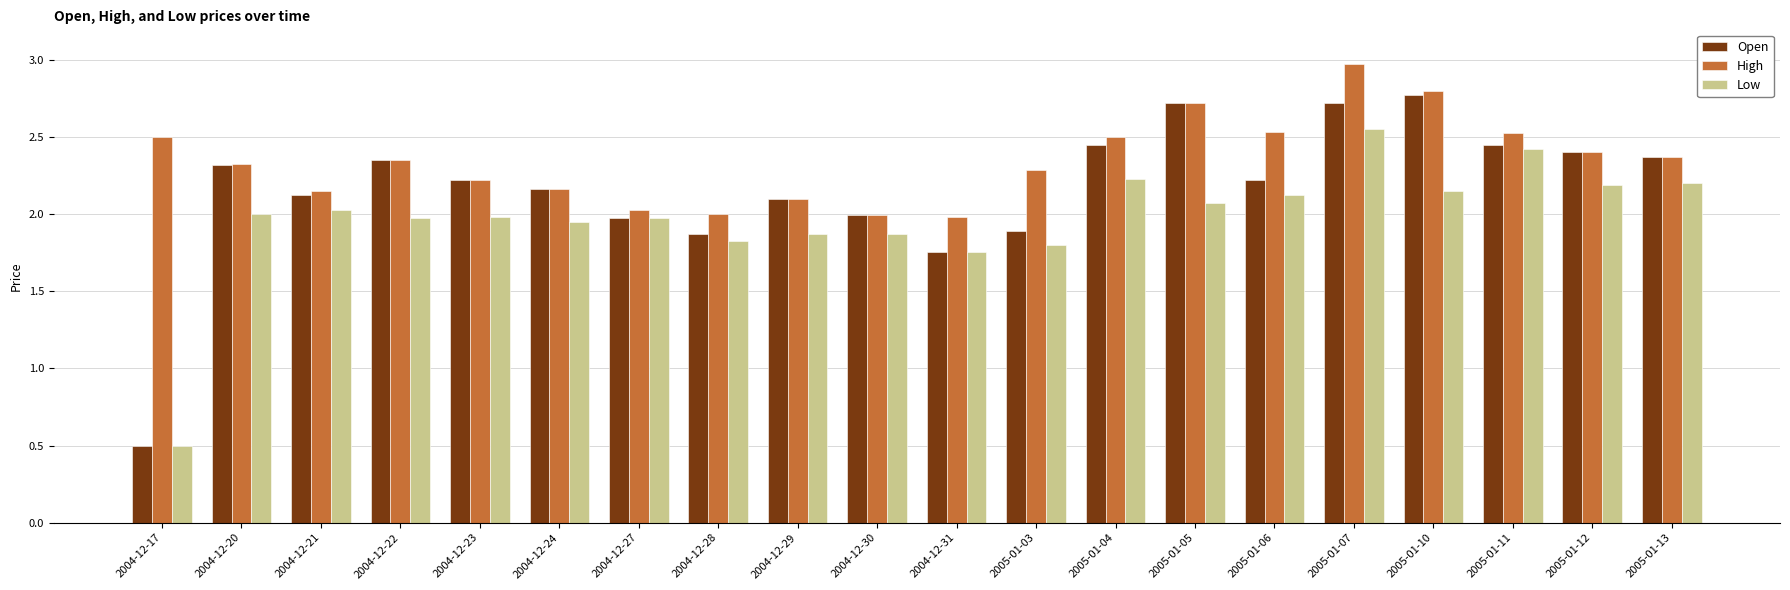

Count the number of categories in the chart.

20